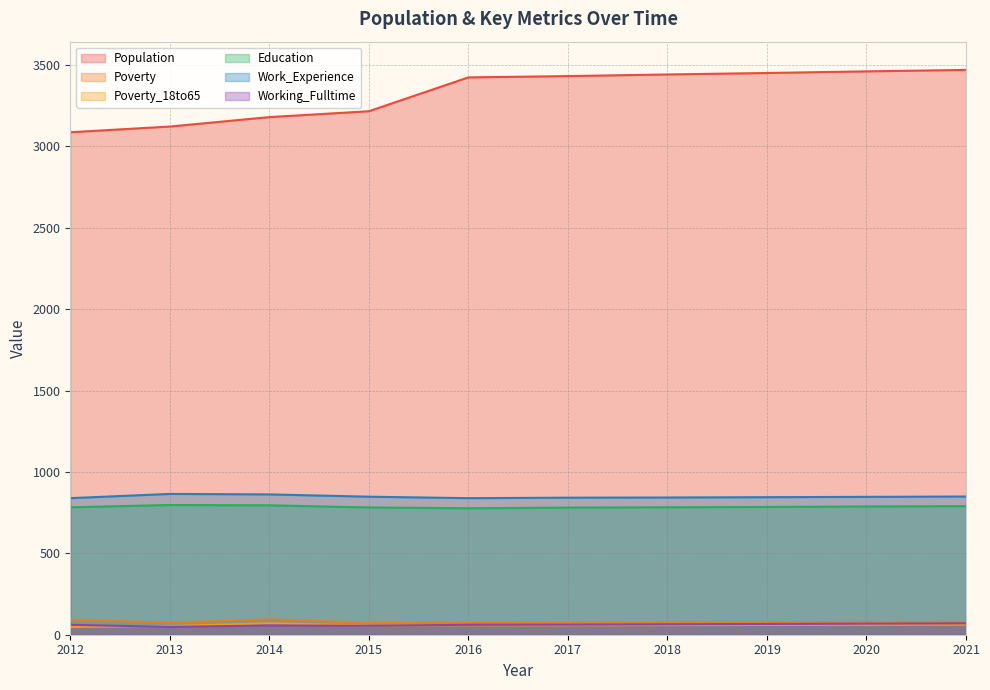

Which series has the largest range (max minus min)?

Population